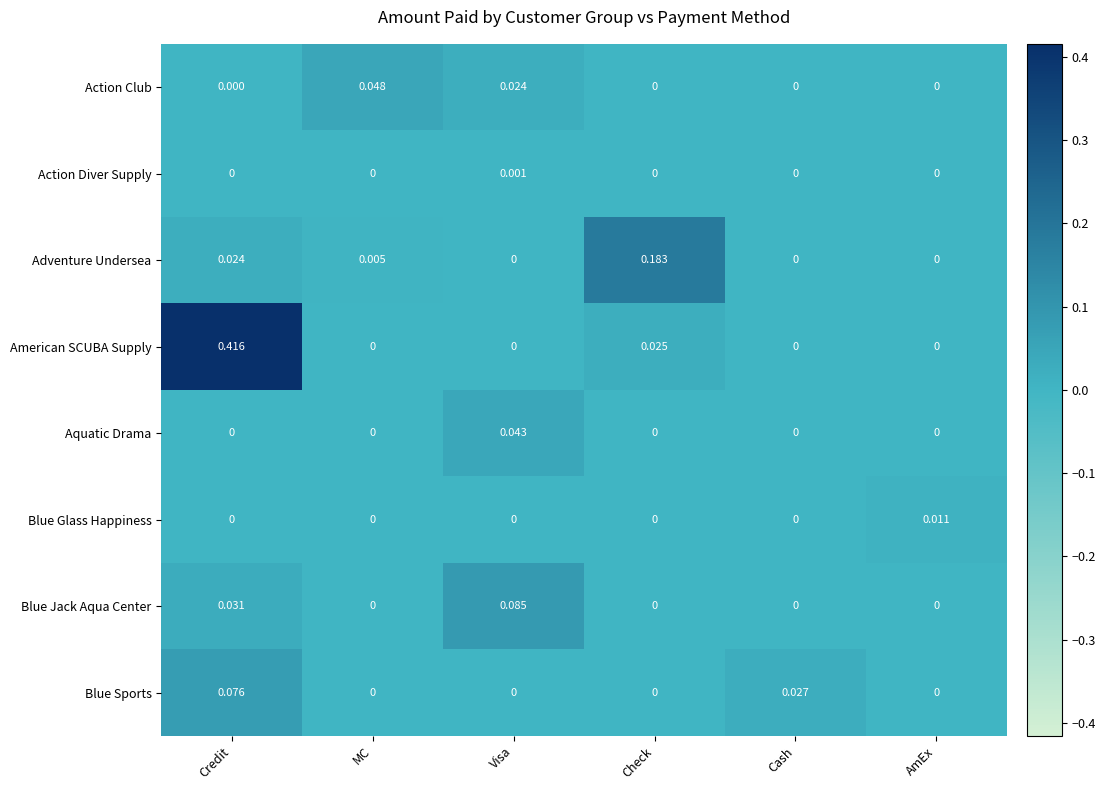

Which series has the widest spread of values?

American SCUBA Supply